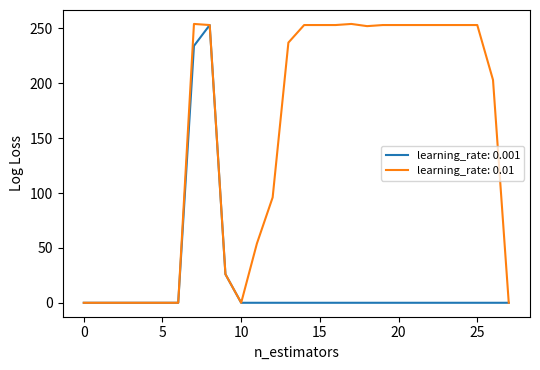

Which series has the largest total across all categories?

learning_rate: 0.01